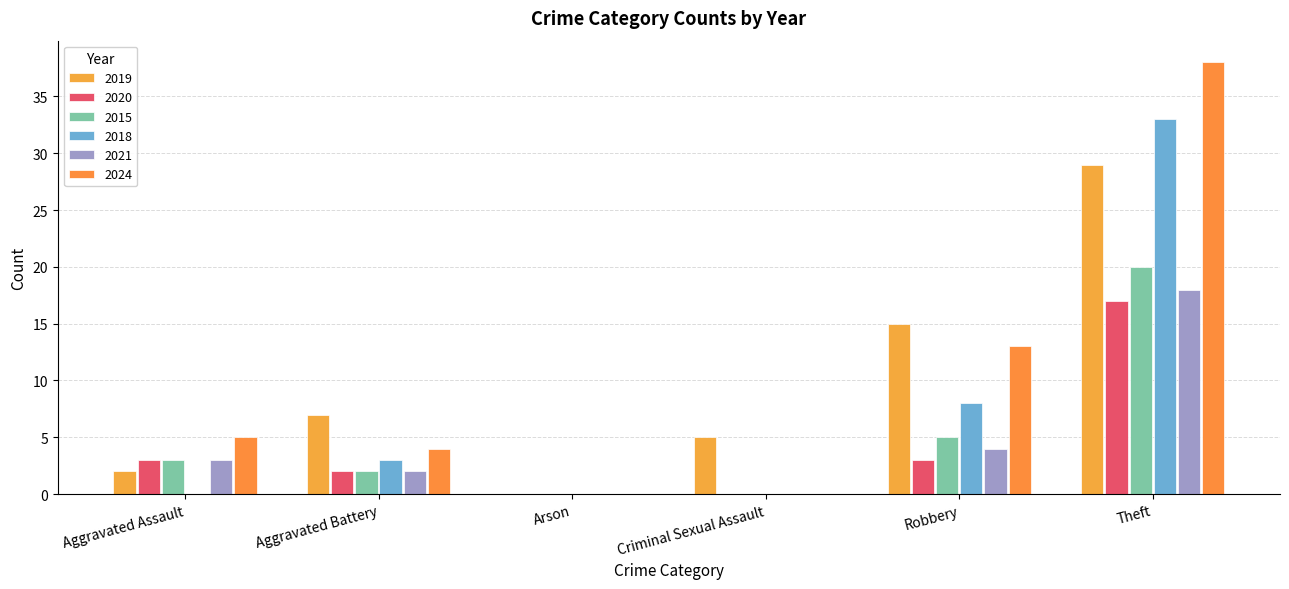

Which series changed the most between Aggravated Assault and Theft?

2018